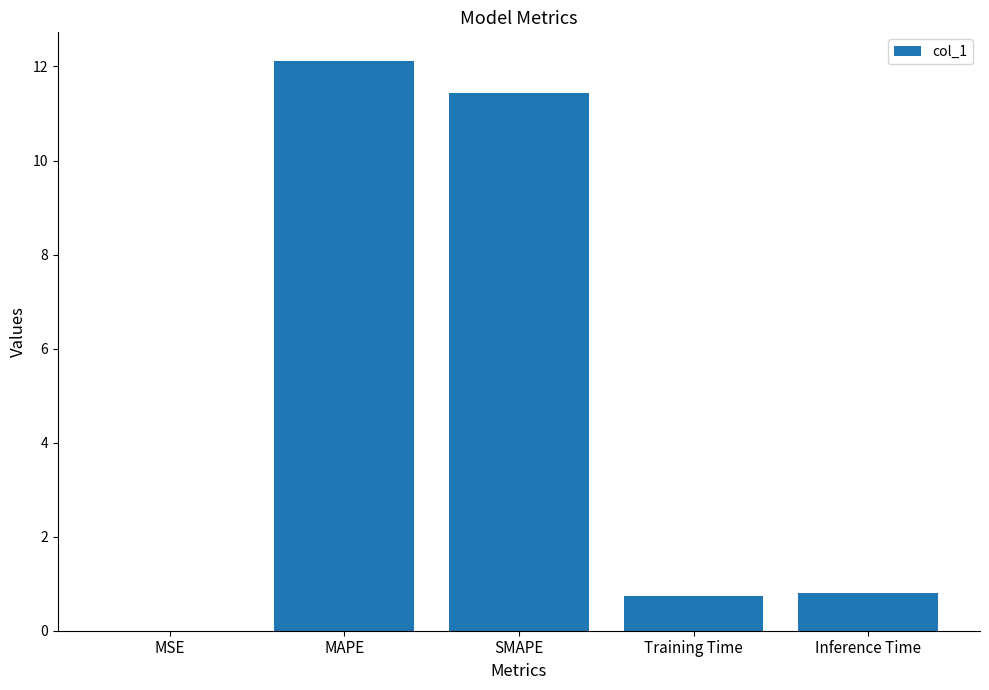

Which has a higher value, MAPE or SMAPE?

MAPE